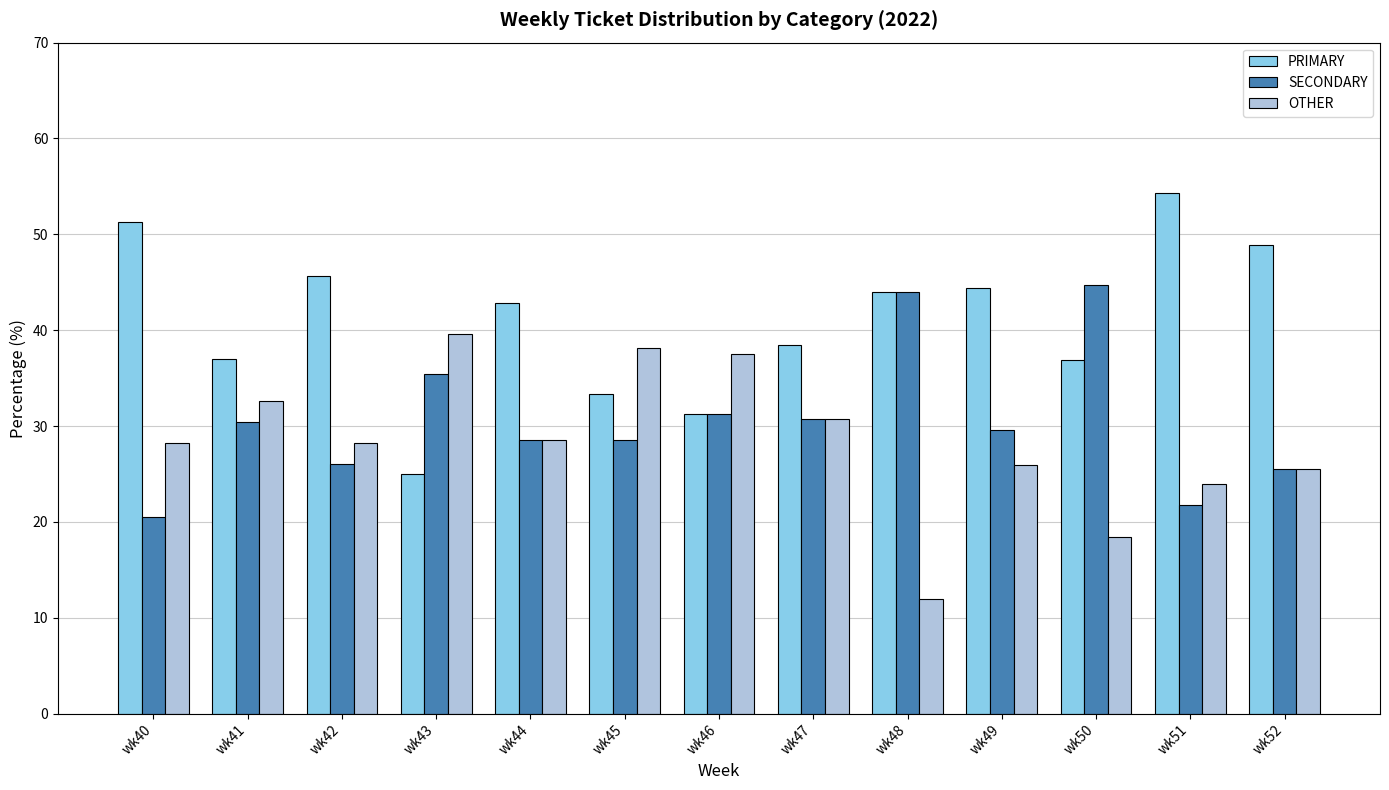

The value of OTHER at wk43 is 19.4. True or false?

False